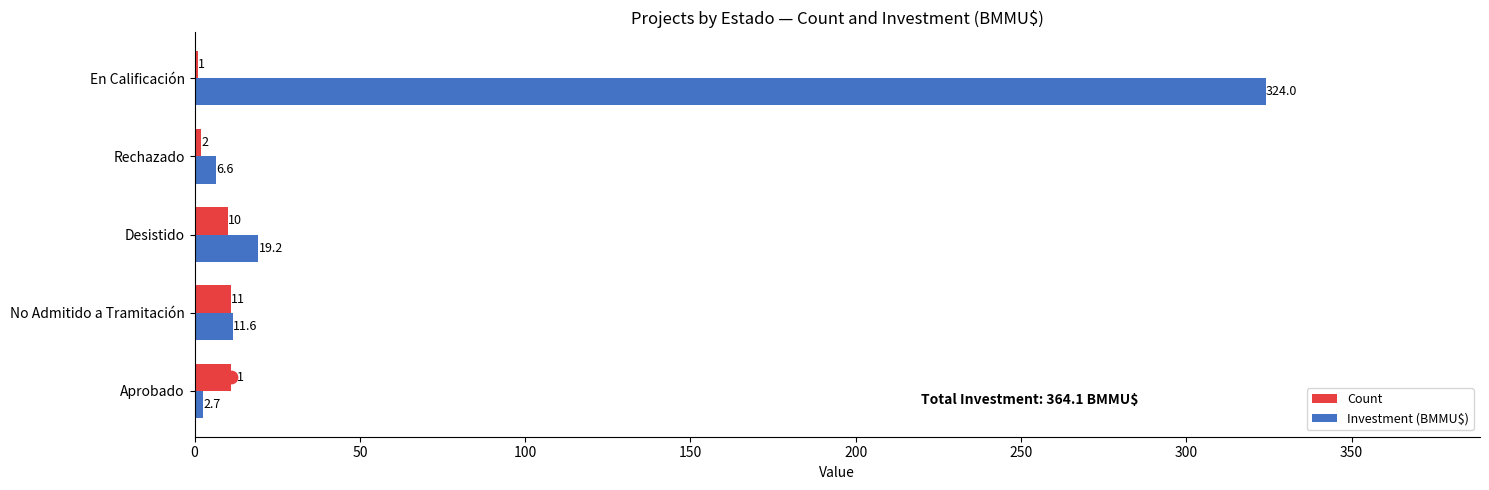

What are all the series names shown in the legend?

Count, Investment (BMMU$)